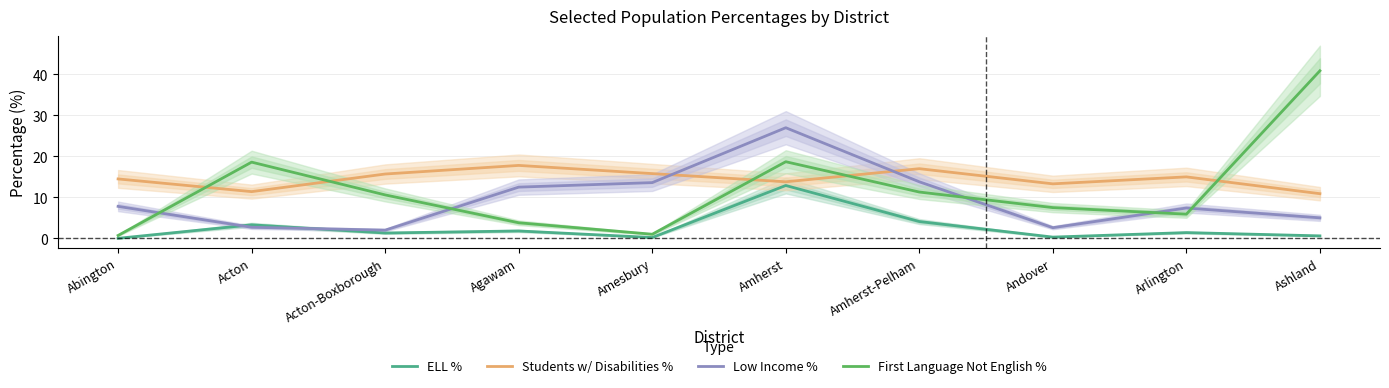

True or false: ELL % and First Language Not English % intersect in this chart.

False